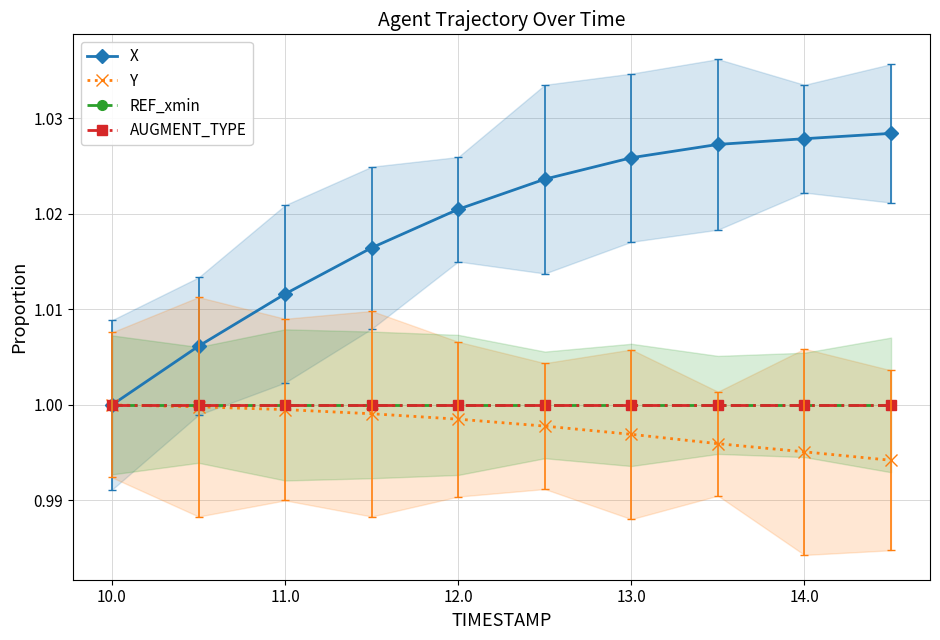

Which series has the largest total across all categories?

X